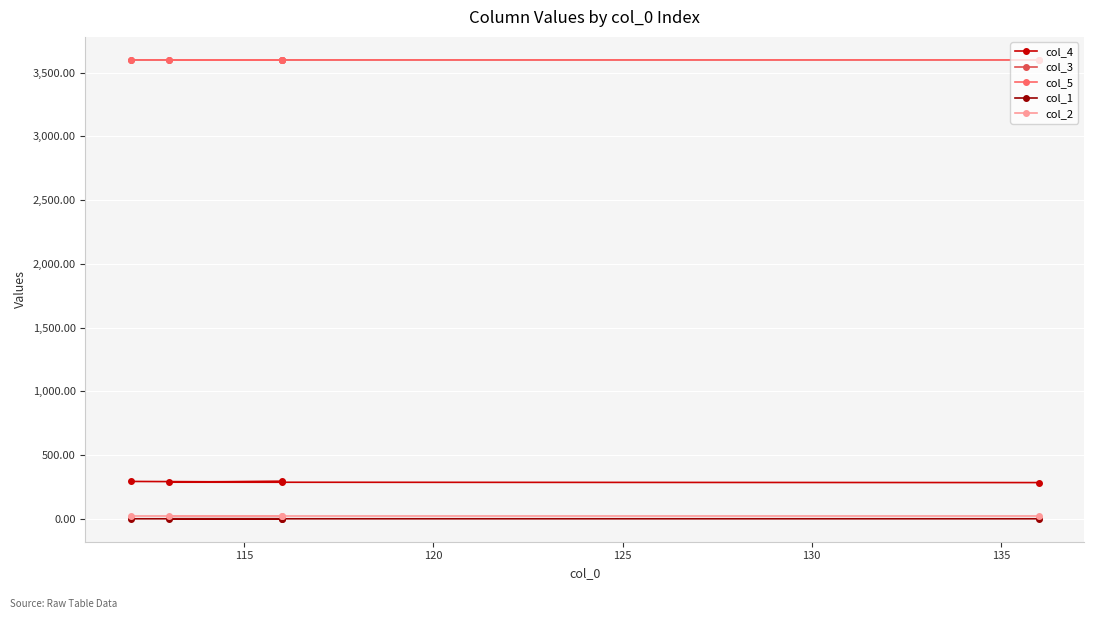

Is the value of col_5 at 110 greater than the value of col_1 at 130?

Yes